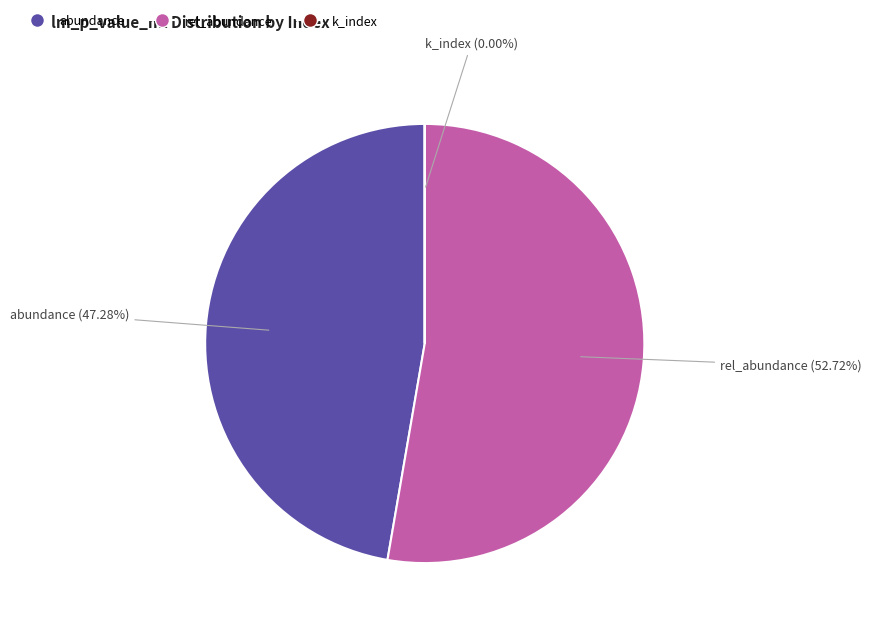

Between abundance and rel_abundance, which is larger?

rel_abundance